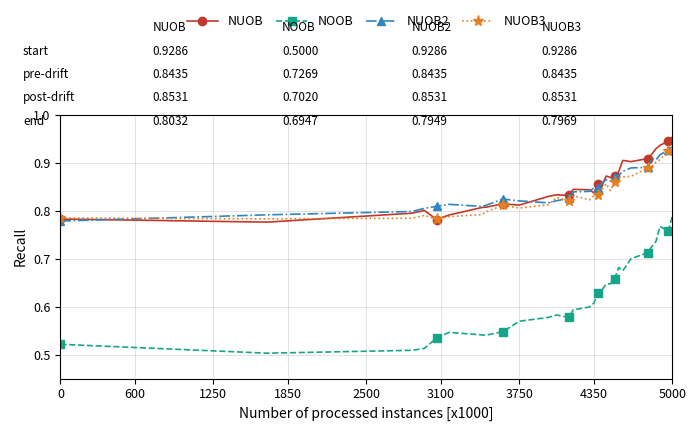

True or false: NUOB has more than 1 points higher than both neighbors.

True